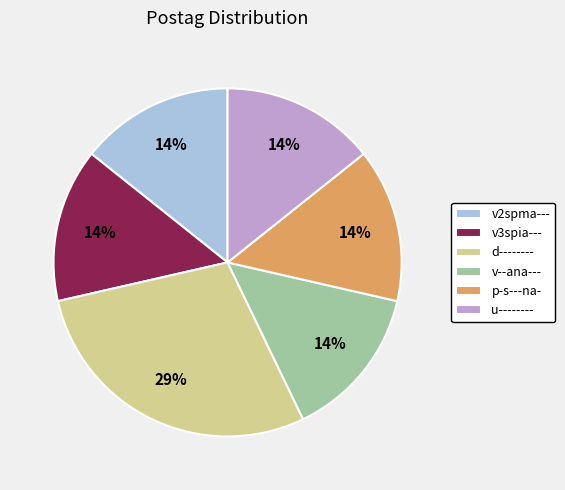

Is the sum of u-------- and v3spia--- greater than half?

No